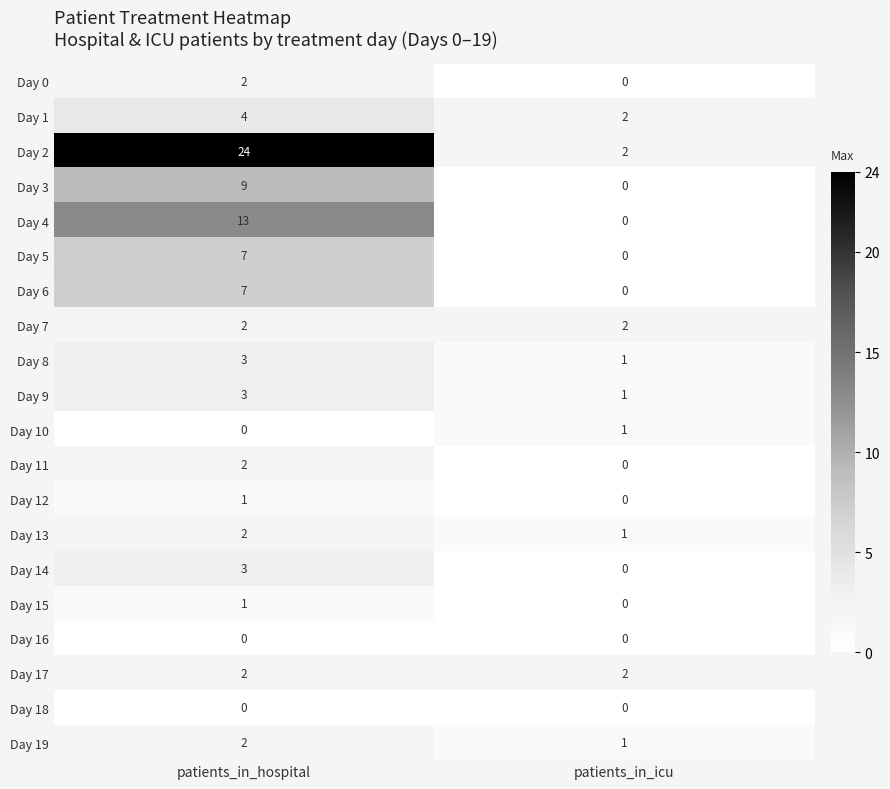

What is the difference between the Day 6 values at patients_in_hospital and patients_in_icu?

7